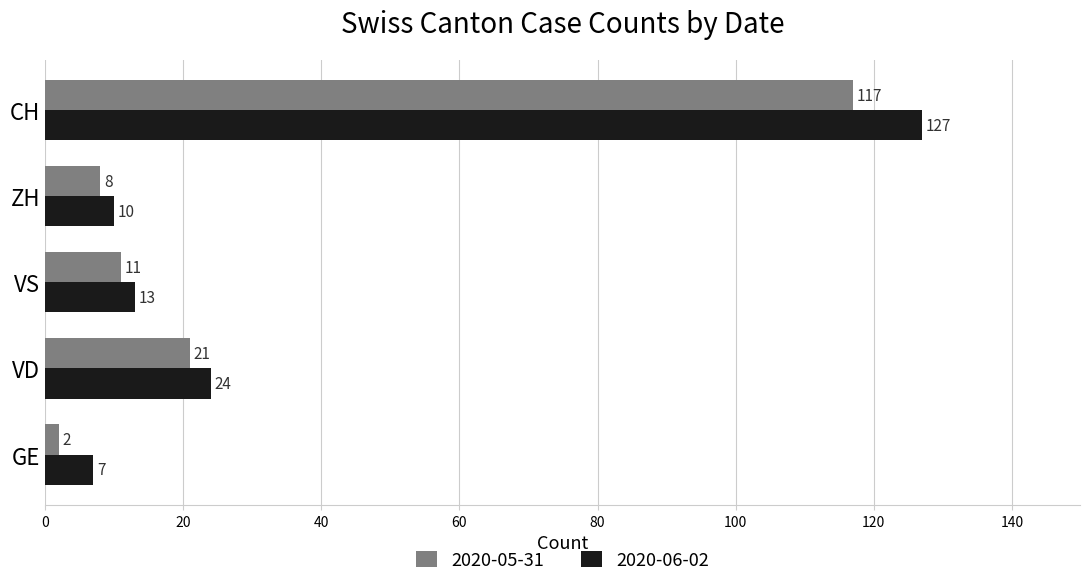

Count the number of categories in the chart.

5